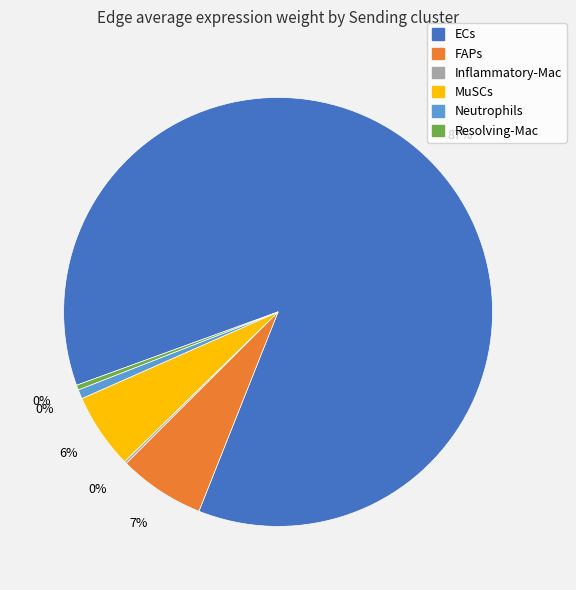

How many slices are in this pie chart?

6